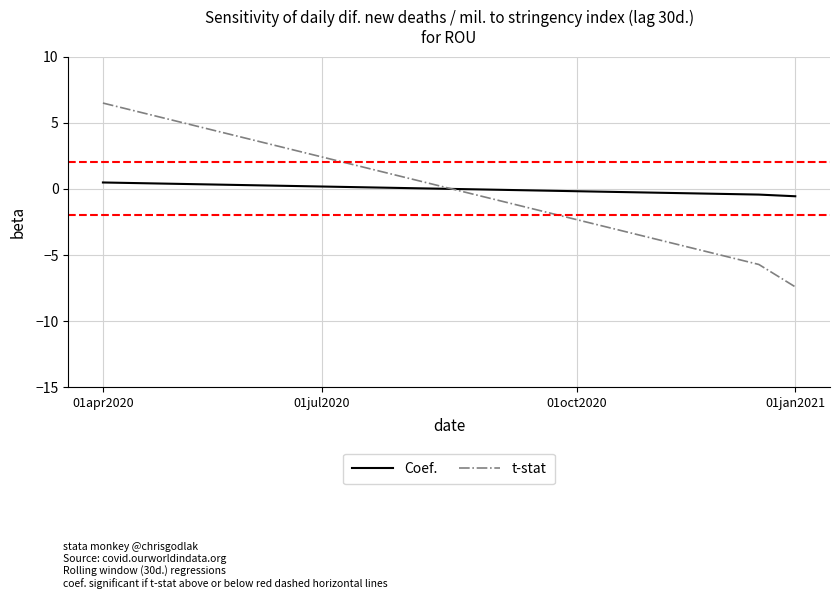

What is the greatest value displayed?

6.5